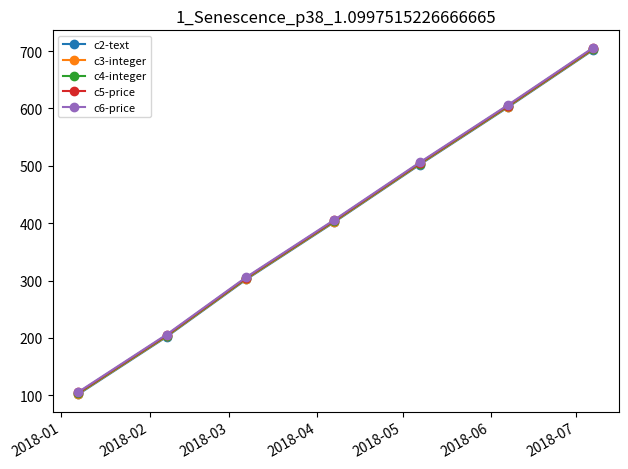

At how many categories does at least one series exceed 153?

6